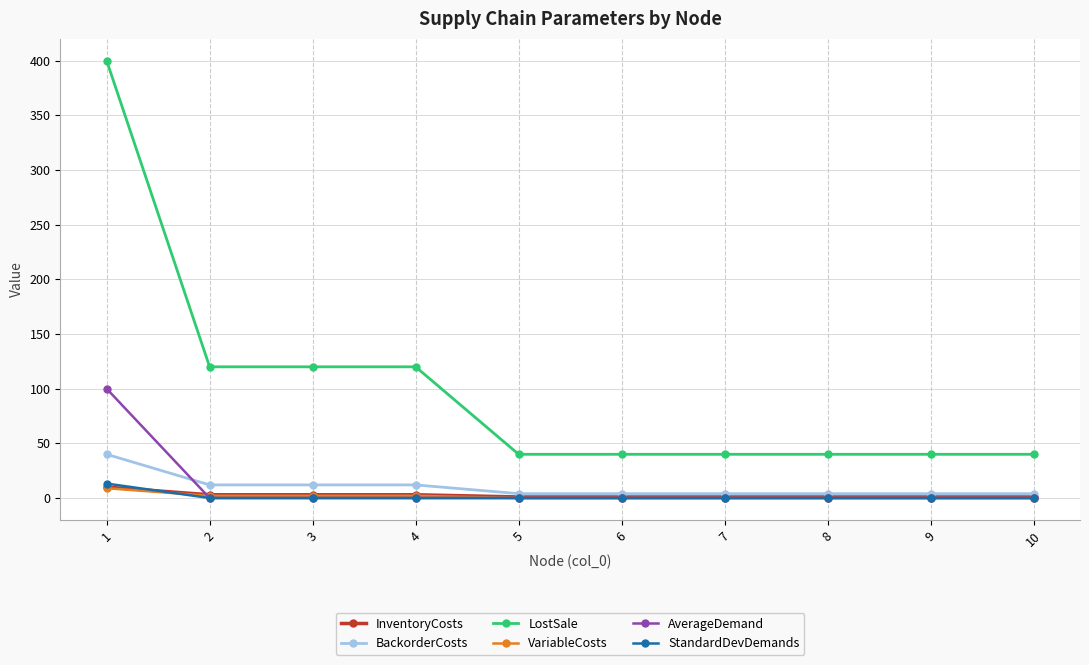

What is the value of the AverageDemand point at the 1st from the left?

100.0